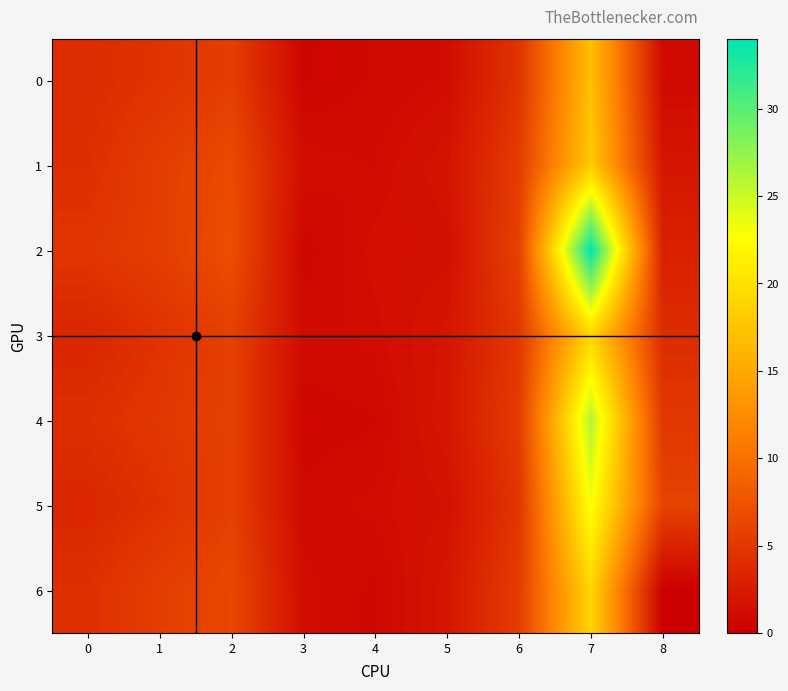

At how many categories does at least one series exceed 29?

1